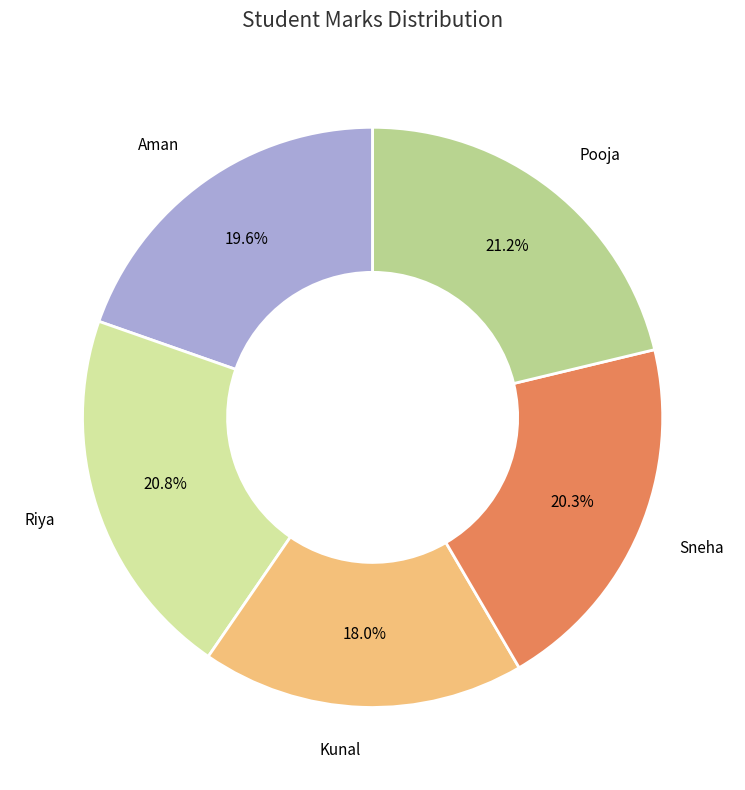

How much of the chart is everything except Riya?

79.2%